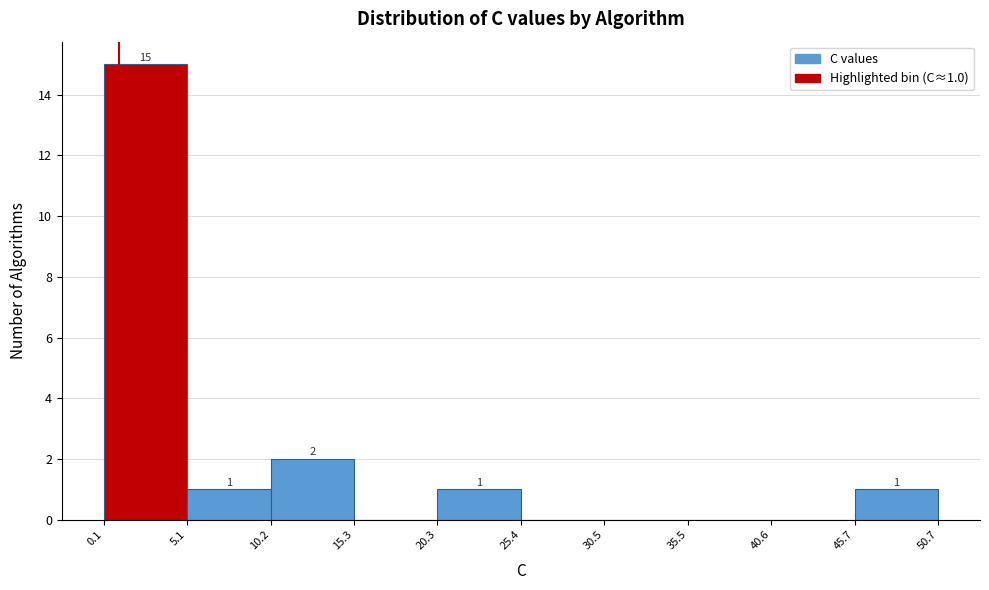

Which range on the x-axis has the tallest bar?

0.1 to 5.1